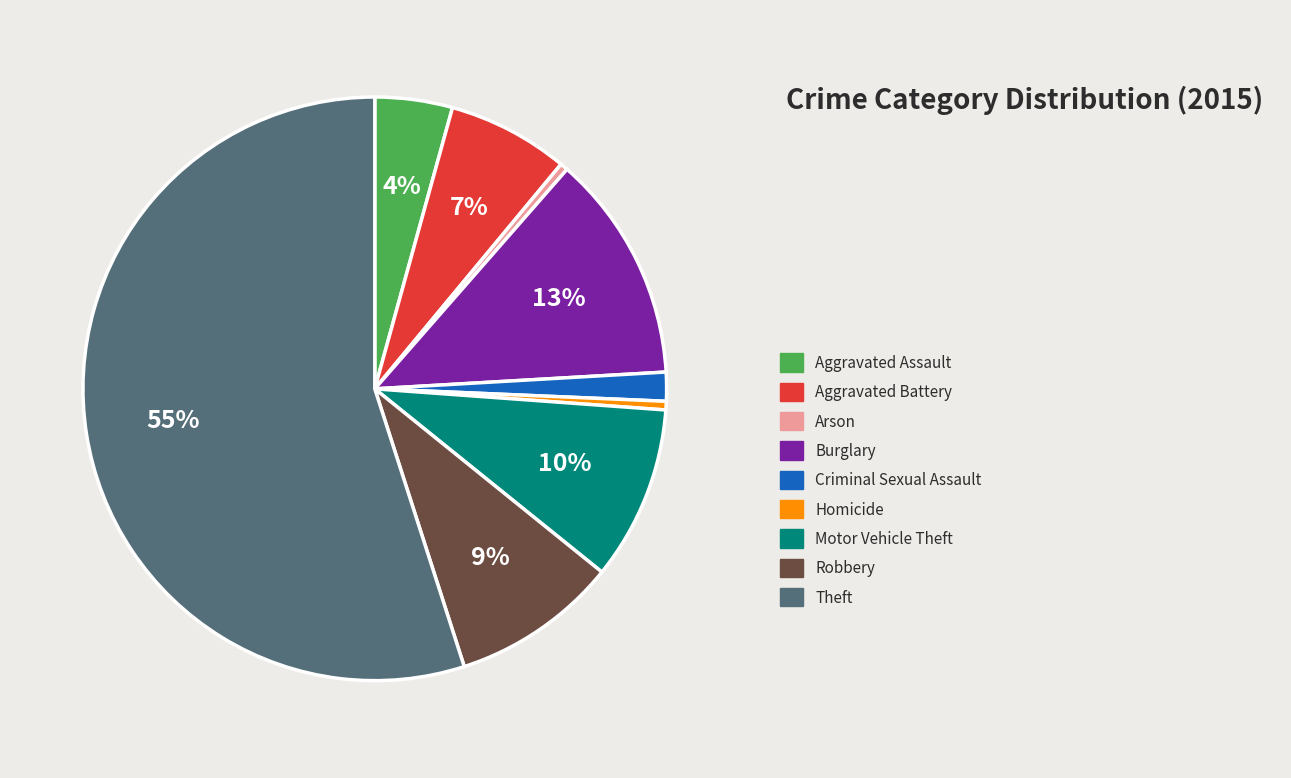

To the nearest percent, what is the difference between the largest and smallest slice percentages?

55%